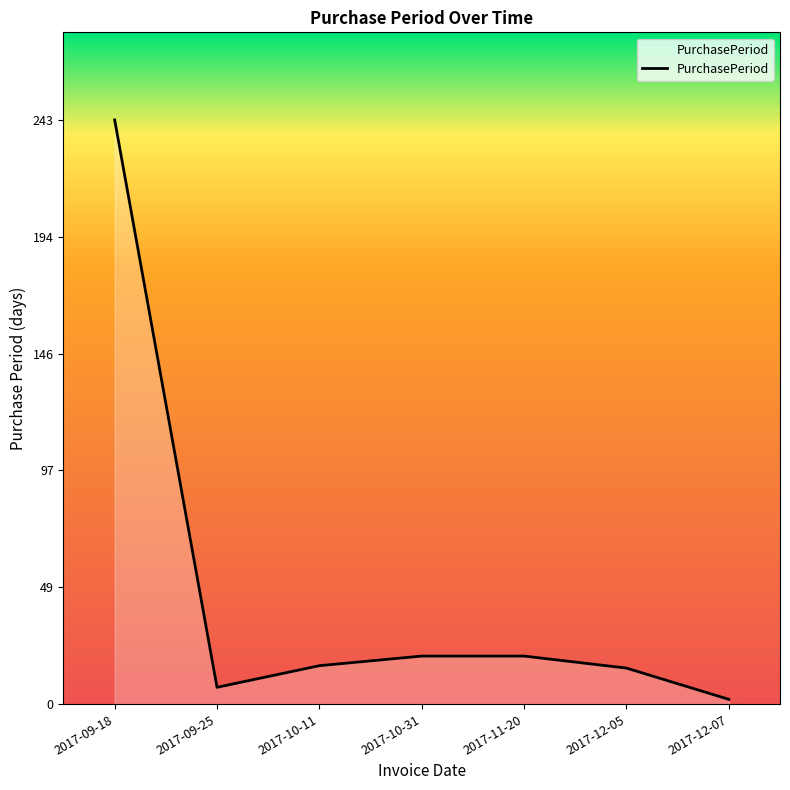

What position from the right is 2017-09-18?

7